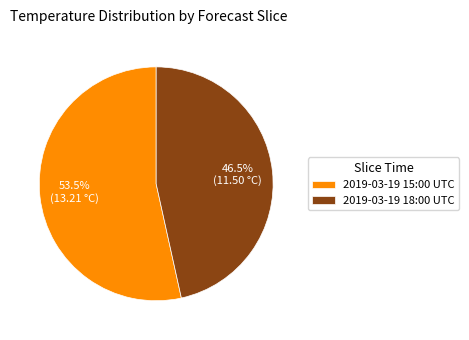

Which category has the biggest portion of the pie?

2019-03-19 15:00 UTC